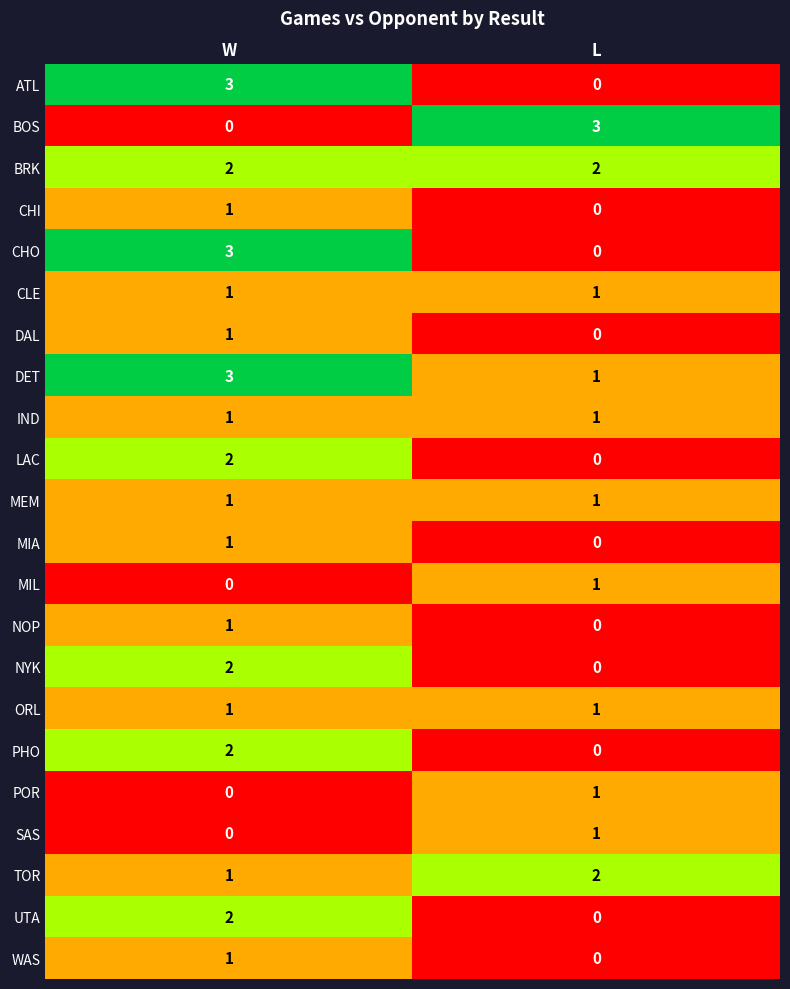

How many categories are shown in the chart?

2